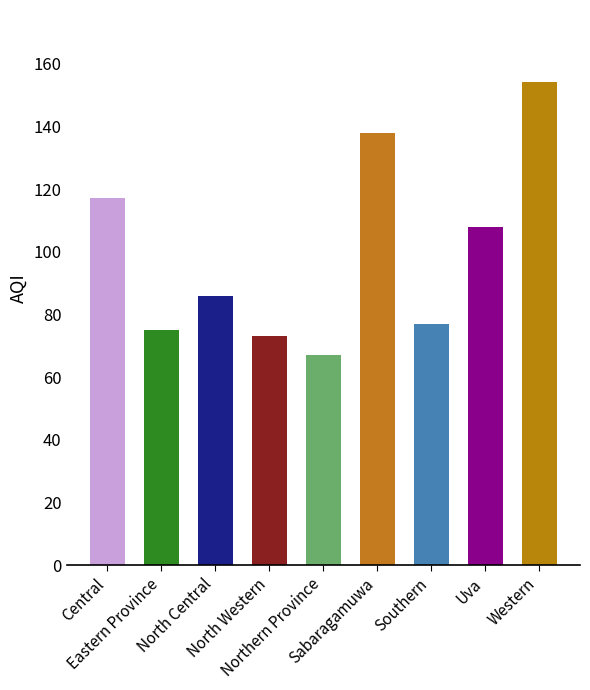

The value at Sabaragamuwa is 184. True or false?

False